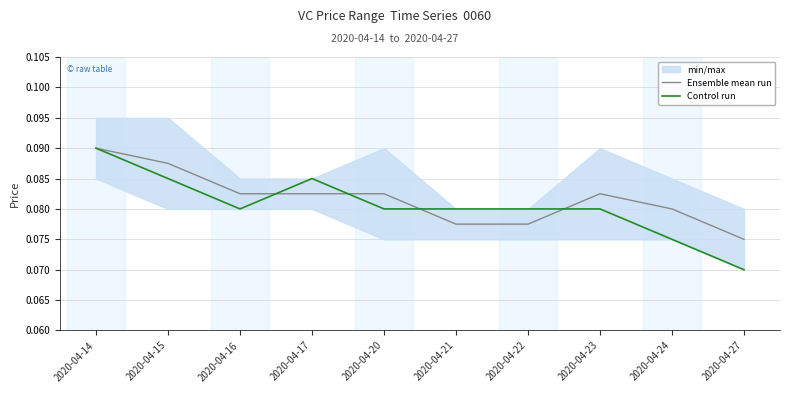

At 2020-04-22, list the series in order from largest to smallest.

Control run, Ensemble mean run